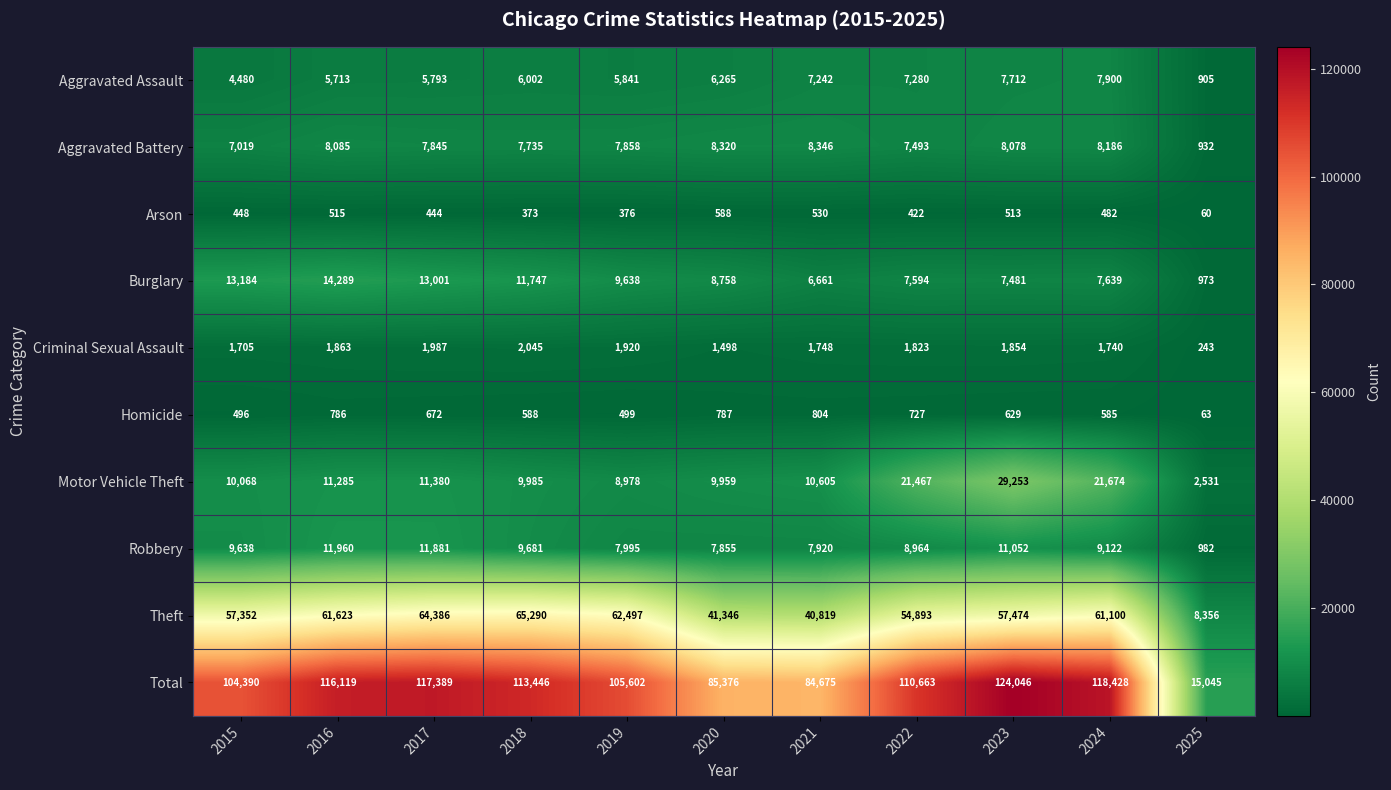

Is it true that Motor Vehicle Theft equals 3894 at 2020?

False